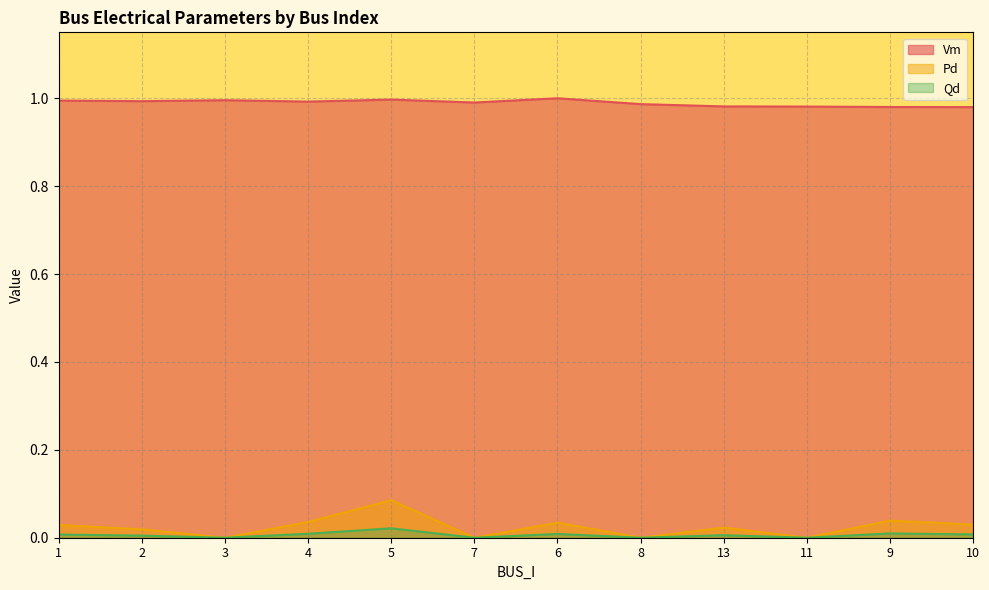

At which category is the sum across all series the highest?

5